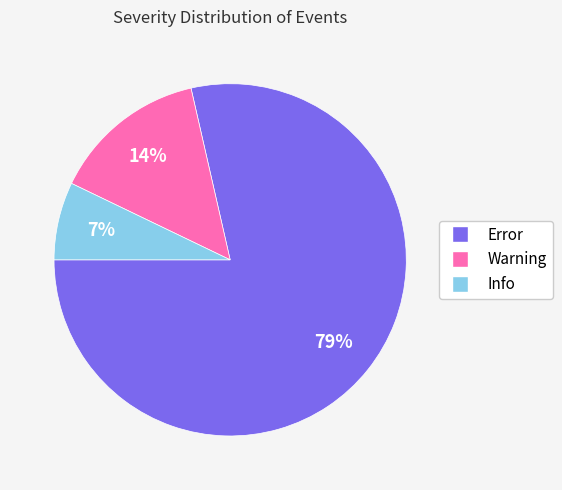

Between Info and Warning, which is larger?

Warning